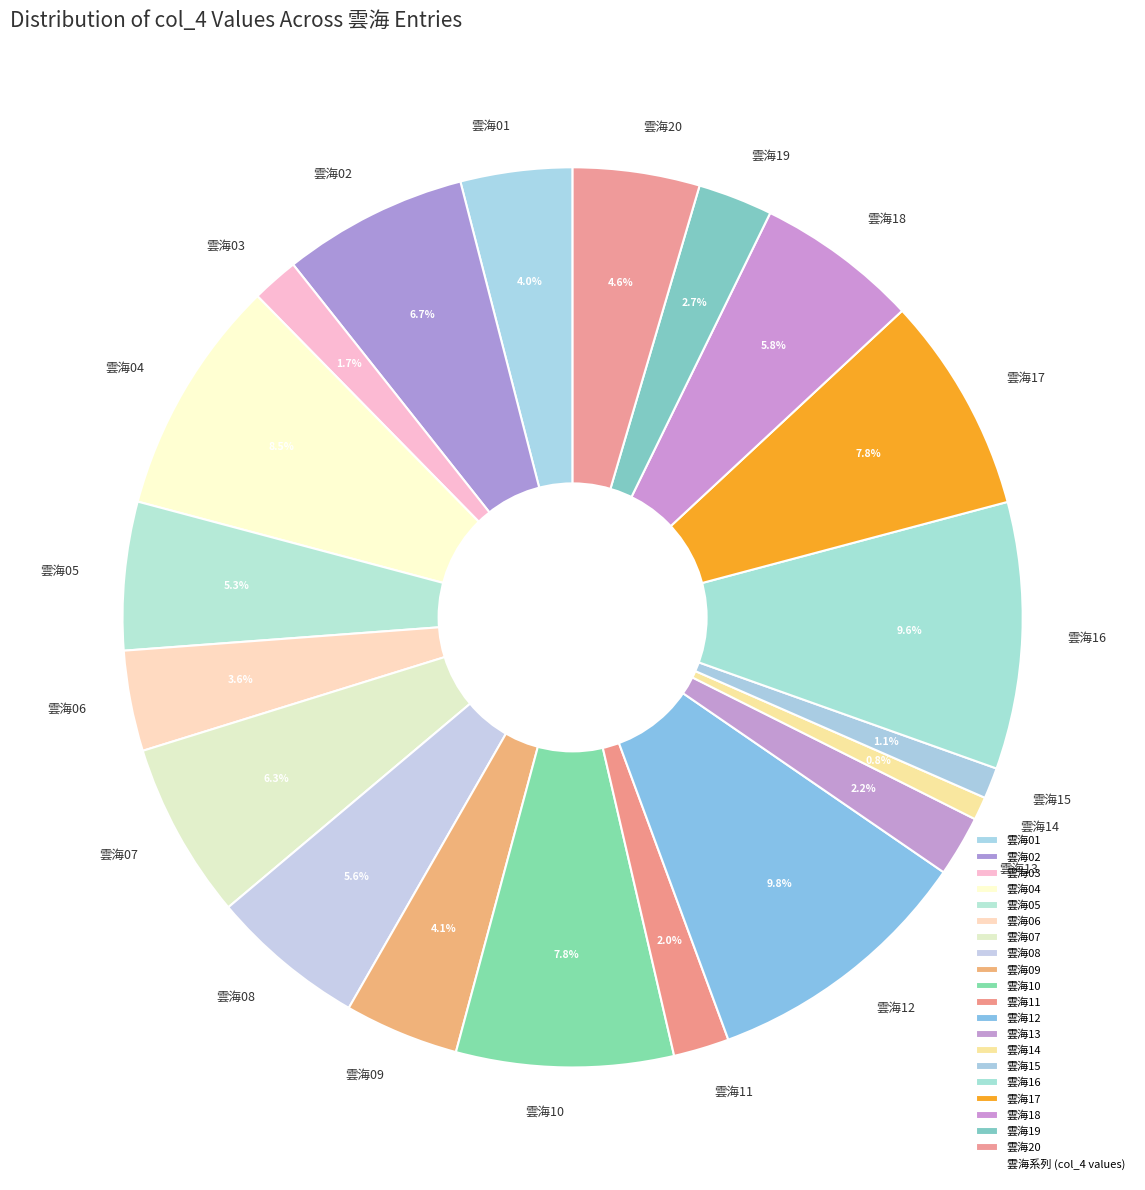

To the nearest percent, what portion does 雲海12 represent?

10%